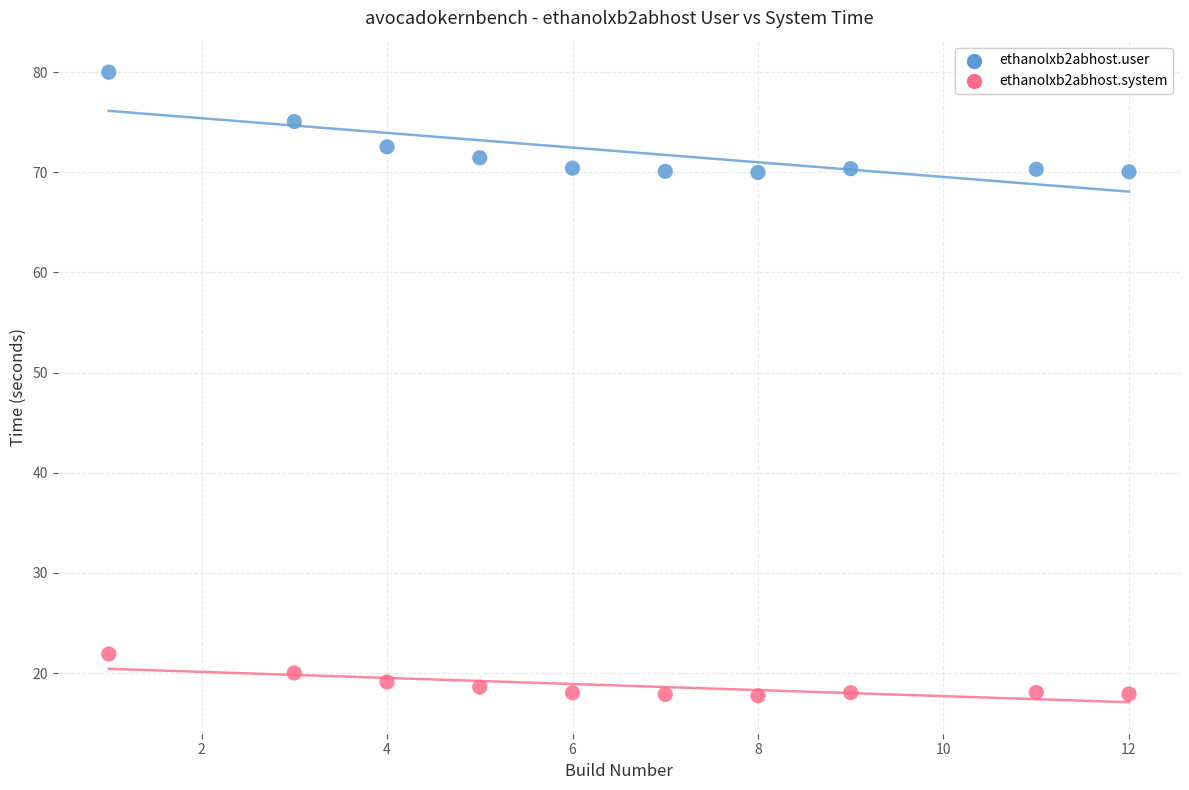

Which series reaches the minimum Y coordinate?

ethanolxb2abhost.system